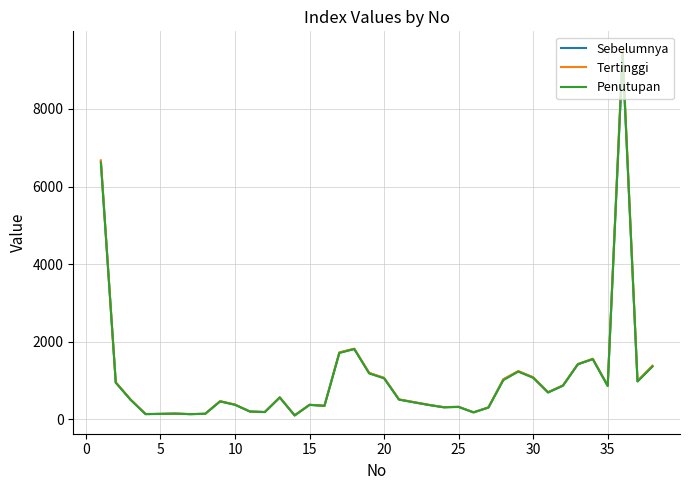

Does the chart display data point markers on the line(s)?

No